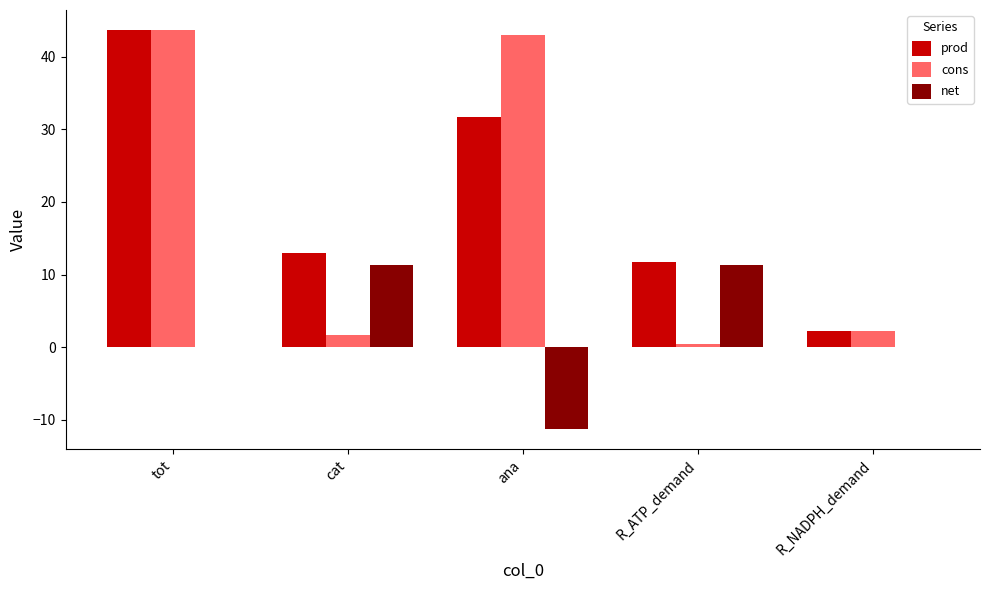

True or false: prod has a value of 5.6 at R_ATP_demand.

False